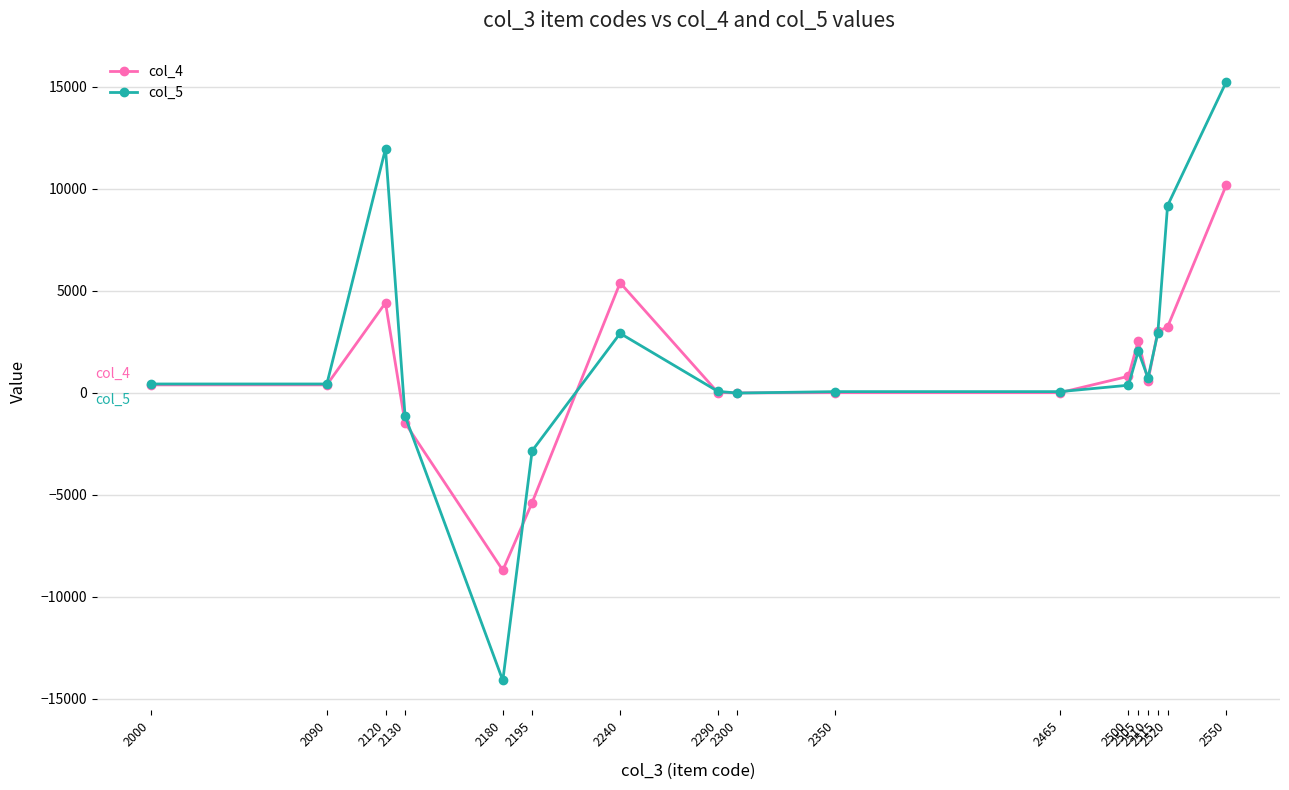

True or false: col_5 and col_4 cross at least once.

True